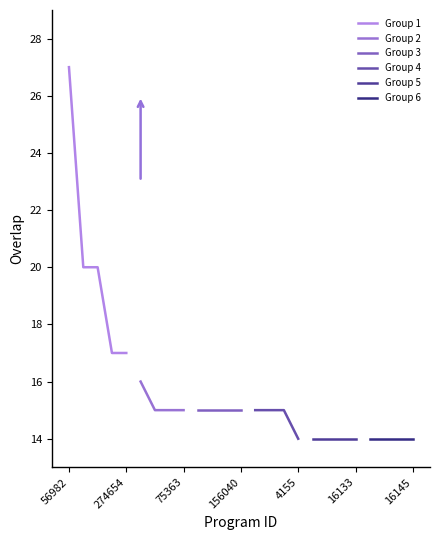

At which label does the data first exceed 15?

56982